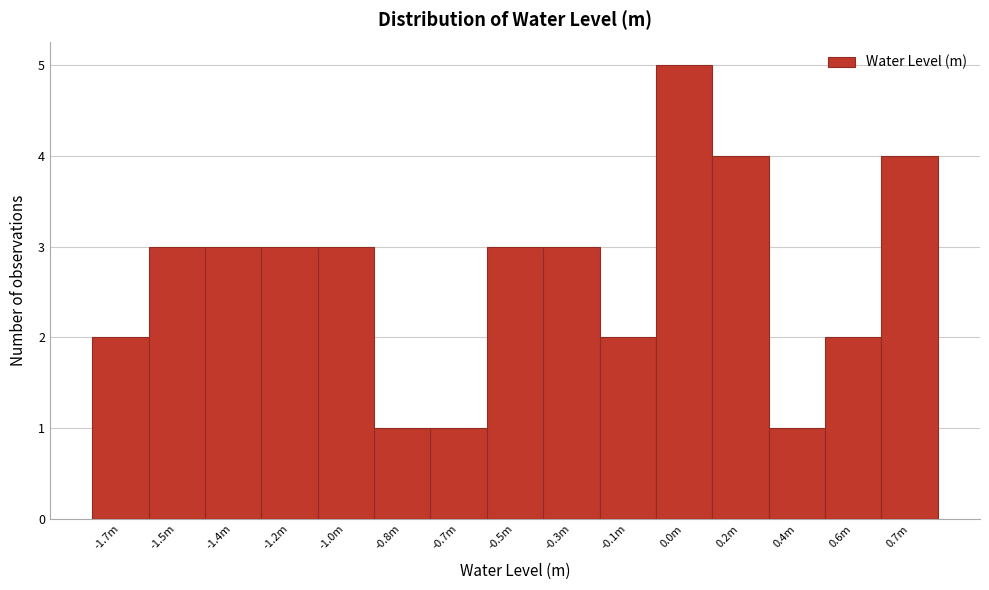

Reading left to right, extract all data points from this chart.

-1.7m=2	-1.5m=3	-1.4m=3	-1.2m=3	-1.0m=3	-0.8m=1	-0.7m=1	-0.5m=3	-0.3m=3	-0.1m=2	0.0m=5	0.2m=4	0.4m=1	0.6m=2	0.7m=4